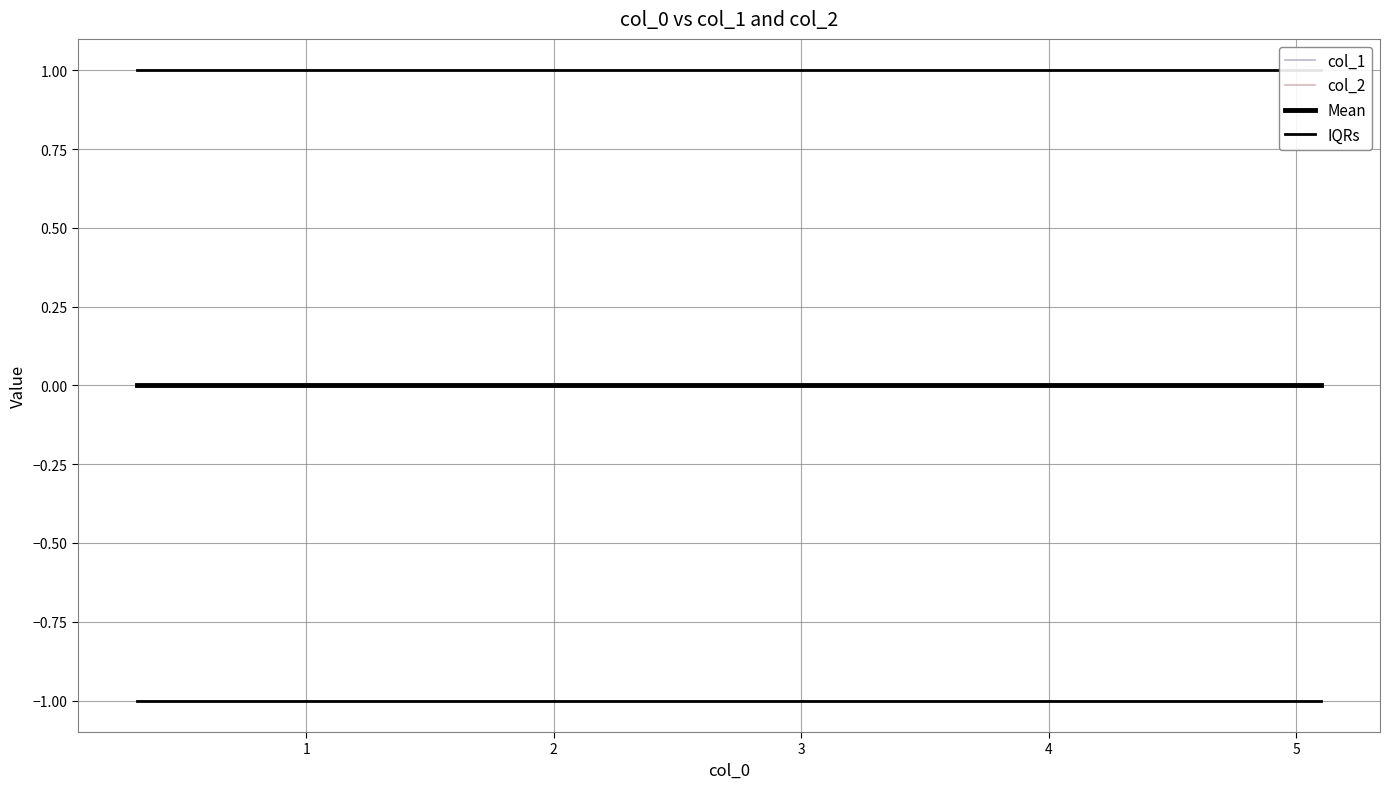

How many lines are shown in the chart?

4